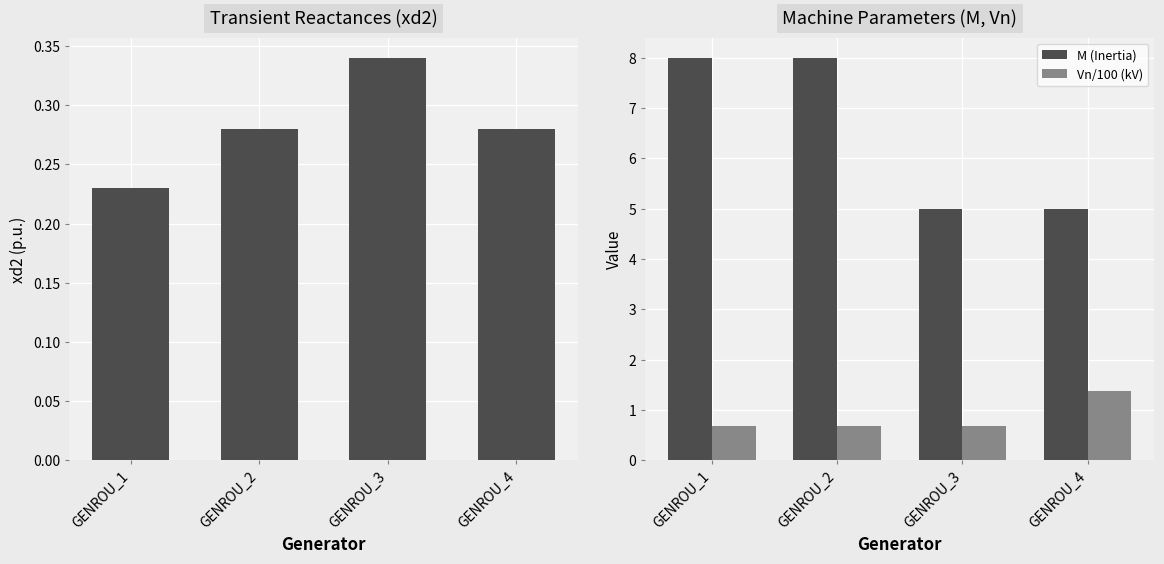

What is the average value of the Vn/100 (kV) series?

0.9